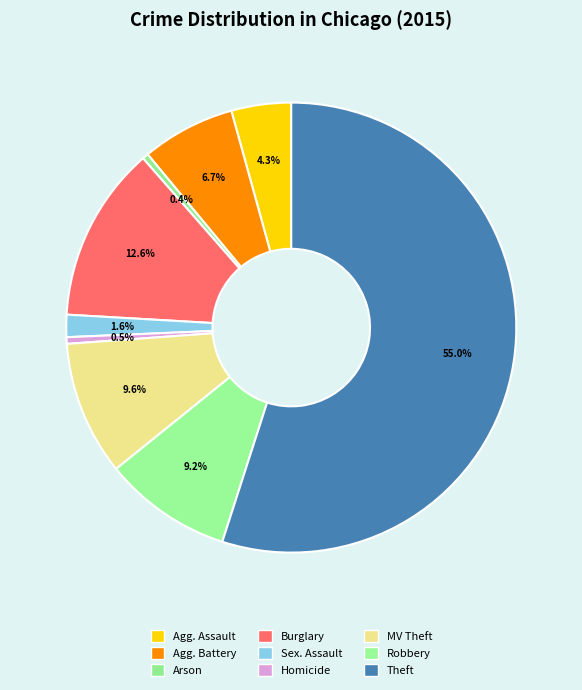

To the nearest percent, what is the average slice percentage?

11%